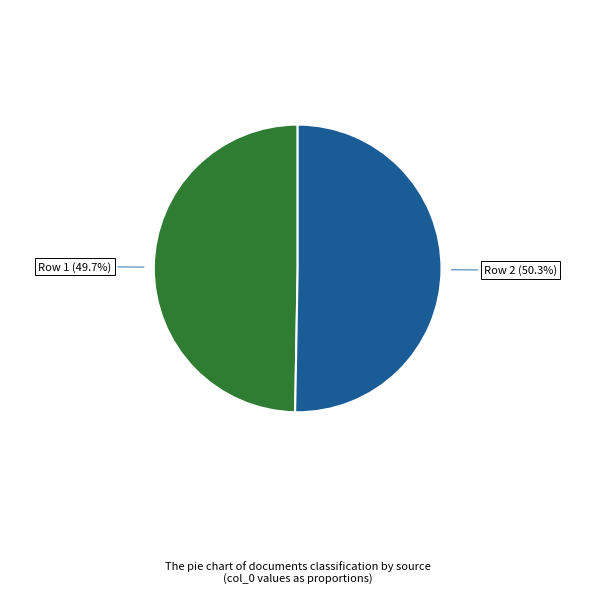

Between Row 2 (50.3%) and Row 1 (49.7%), which is larger?

Row 2 (50.3%)